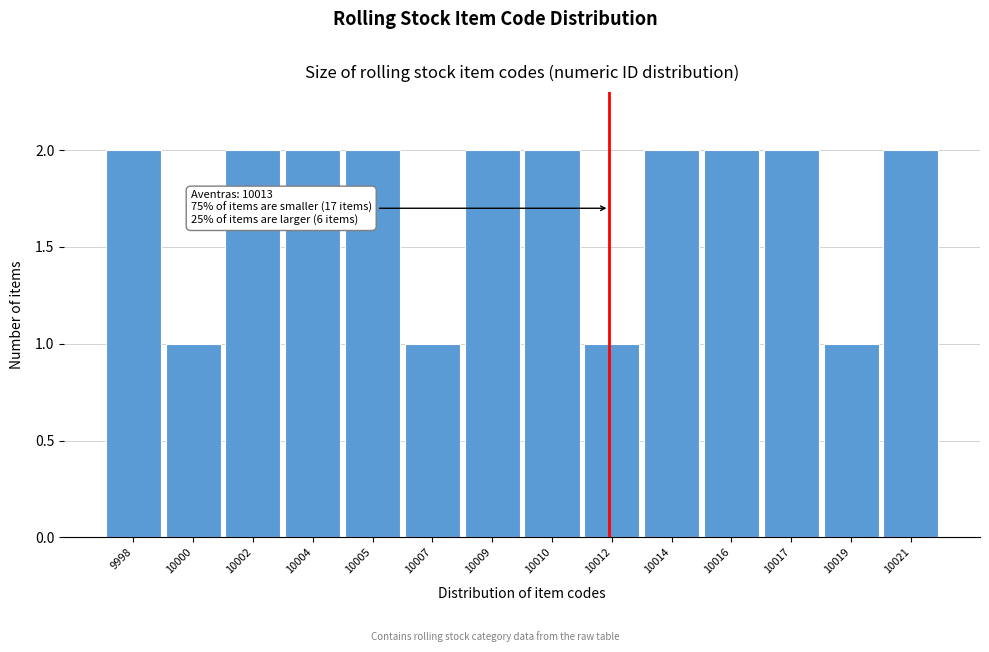

Reading left to right, transcribe all the data shown in this chart.

2	1	2	2	2	1	2	2	1	2	2	2	1	2